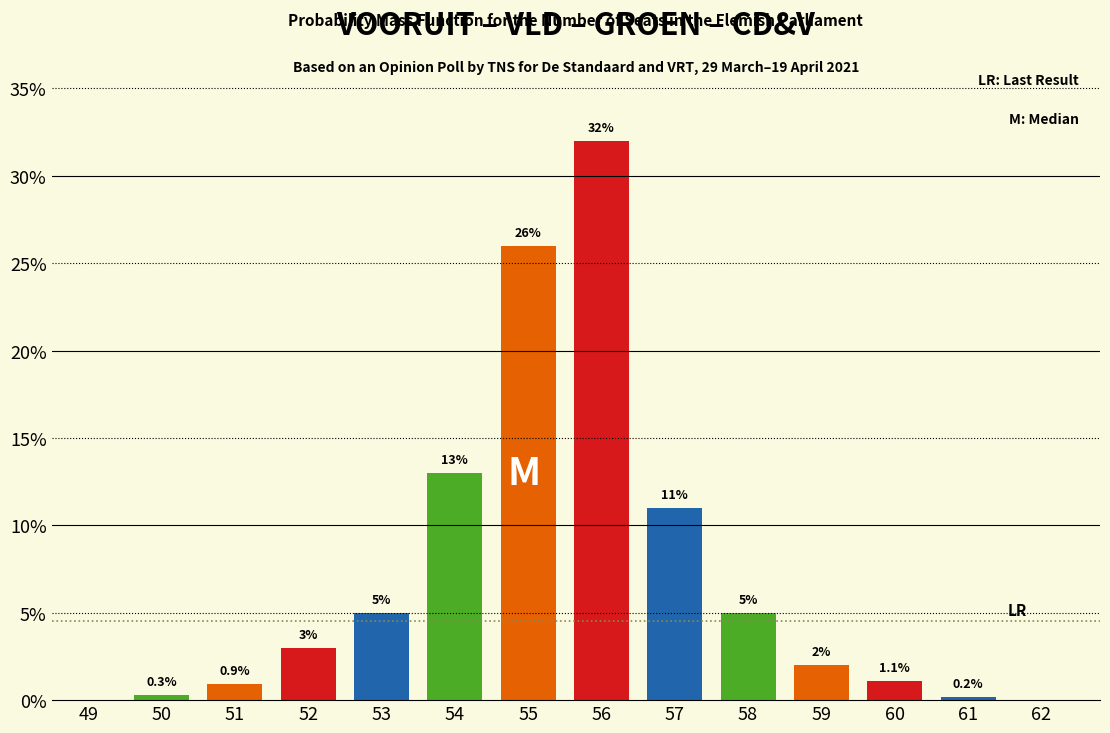

True or false: the data shows 32.0 at 56.

True